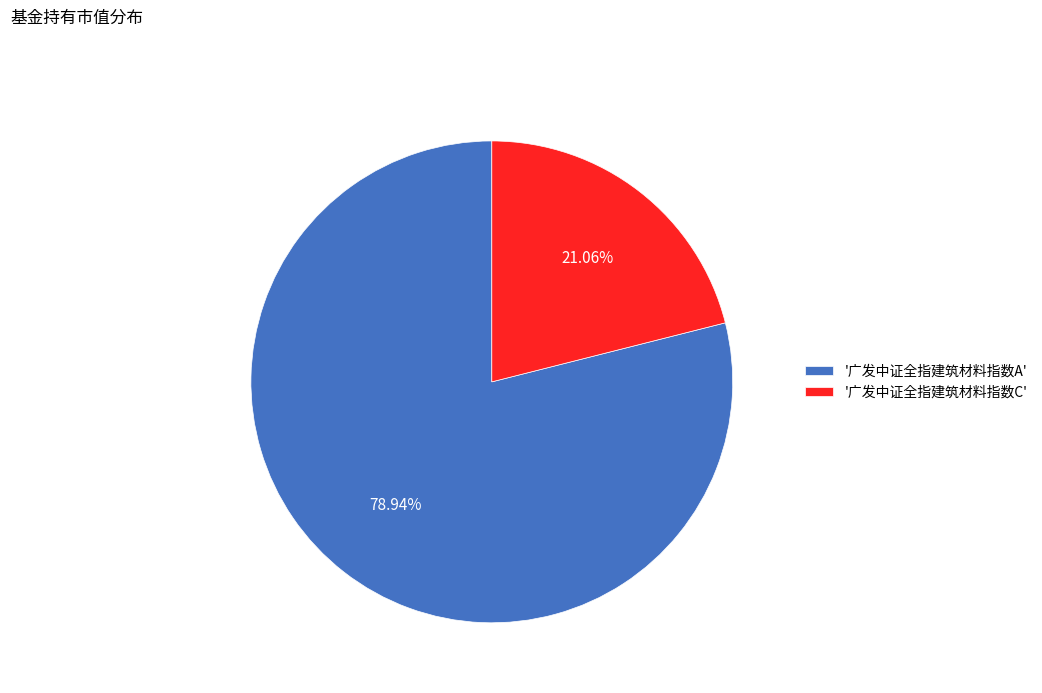

What is the majority slice?

'广发中证全指建筑材料指数A'